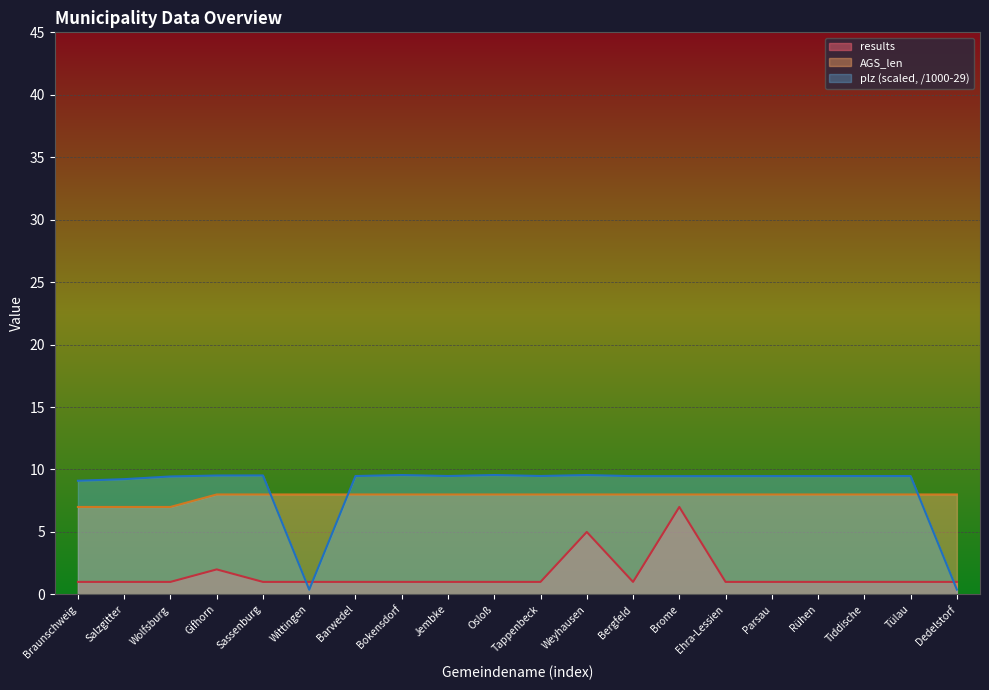

What is the difference between the highest and lowest values at Wolfsburg?

8.4